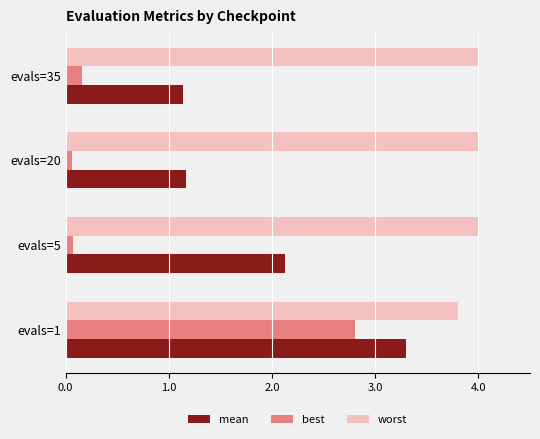

How many distinct data groups are displayed?

3